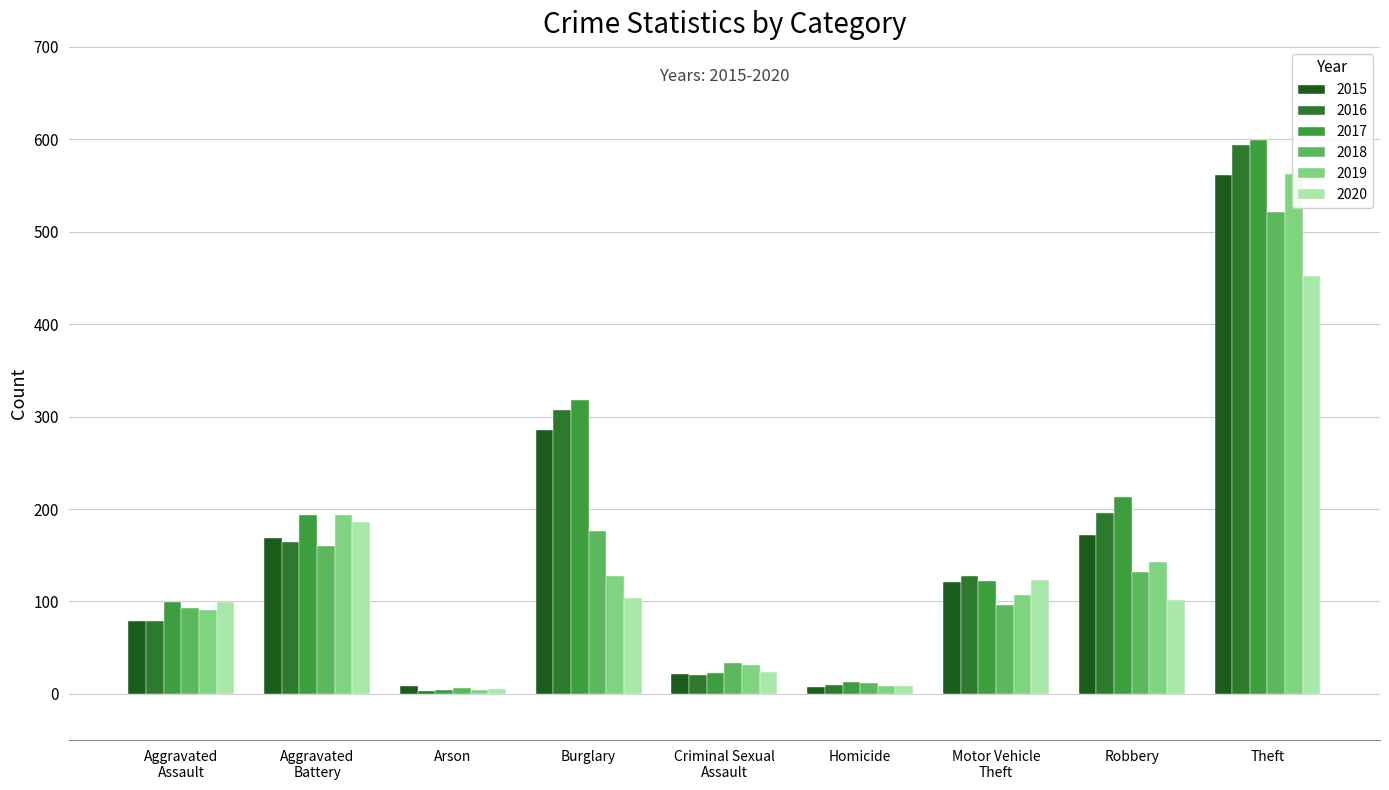

What is the label of the 4th bar from the right?

Homicide